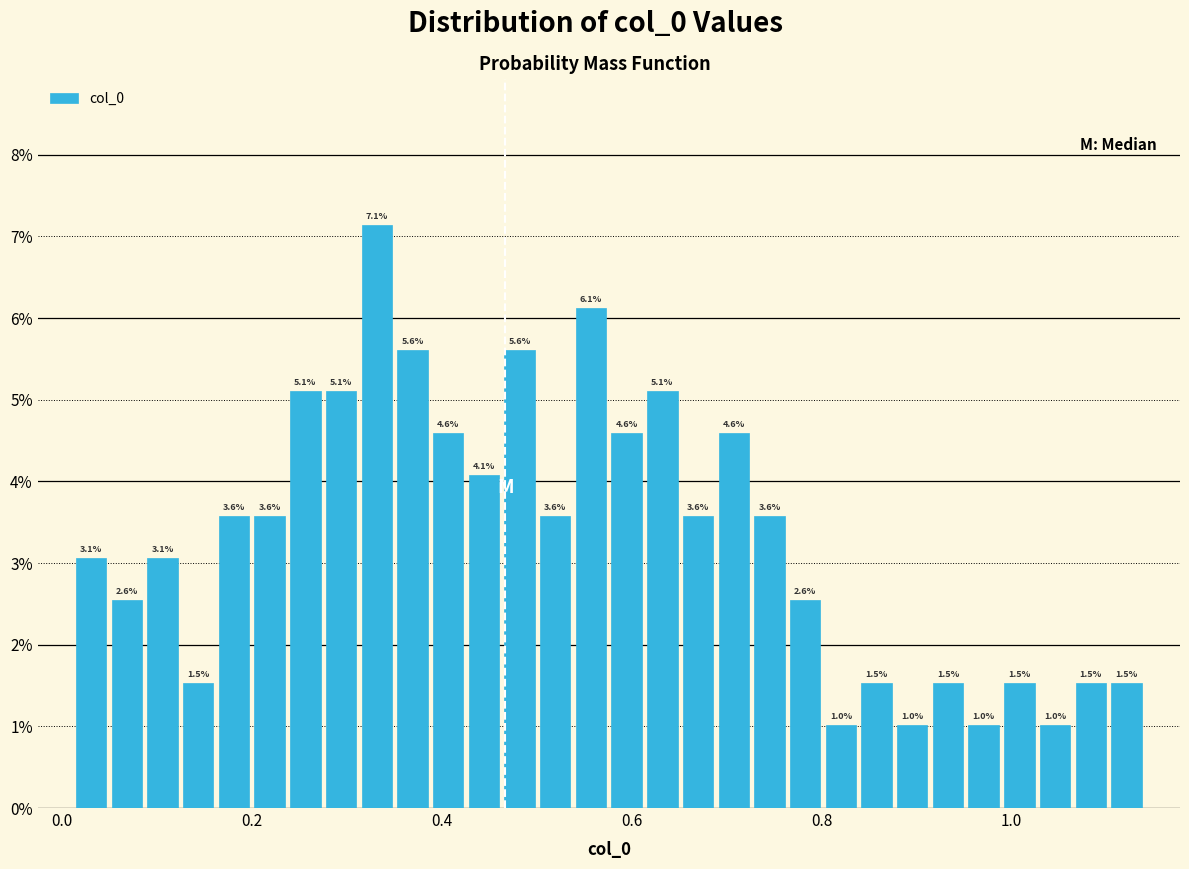

Read against the x-axis, roughly where is the centre of the tallest bar?

0.34